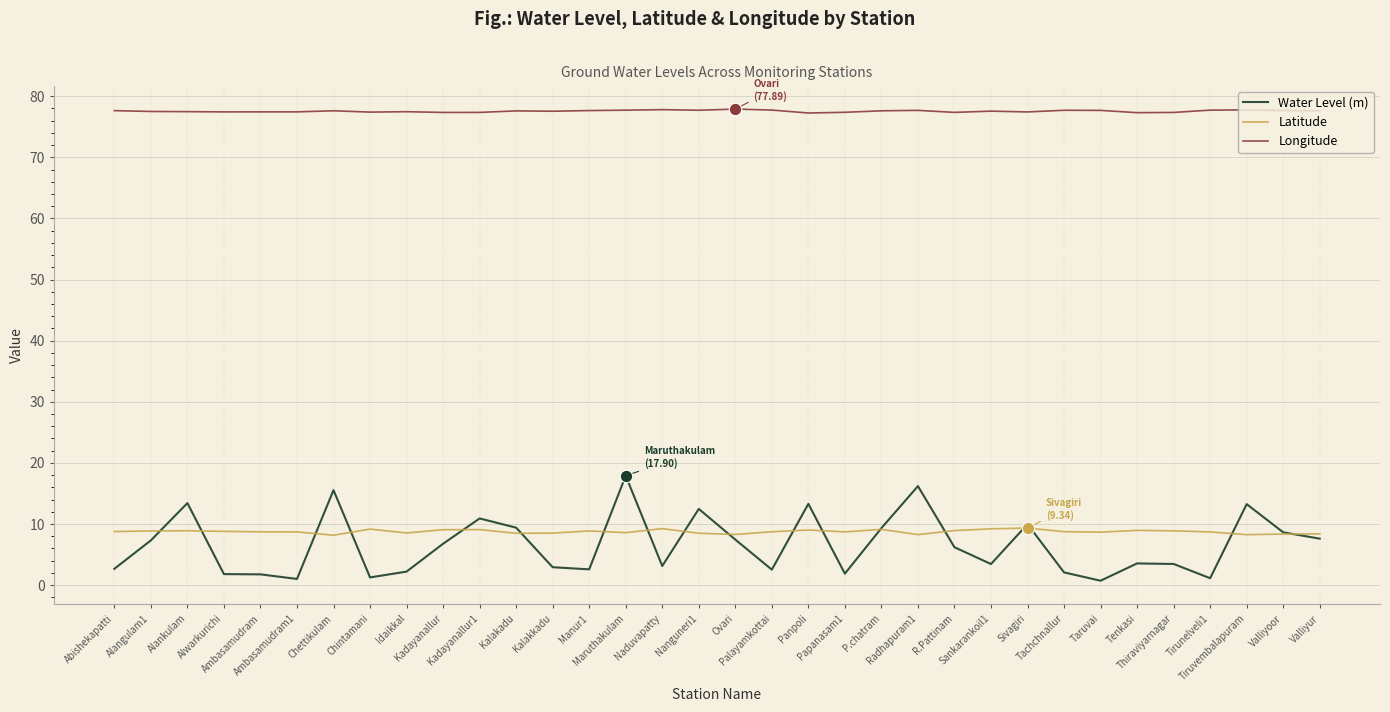

What are all the series names shown in the legend?

Water Level (m), Latitude, Longitude